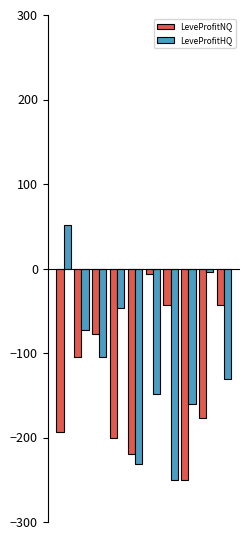

Which series has the largest range (max minus min)?

LeveProfitHQ